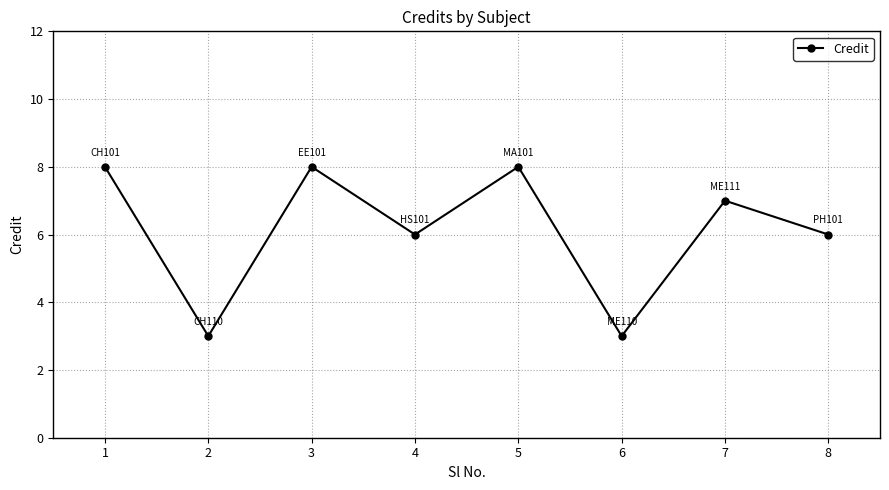

Is it true that the value at 2 is 4?

False